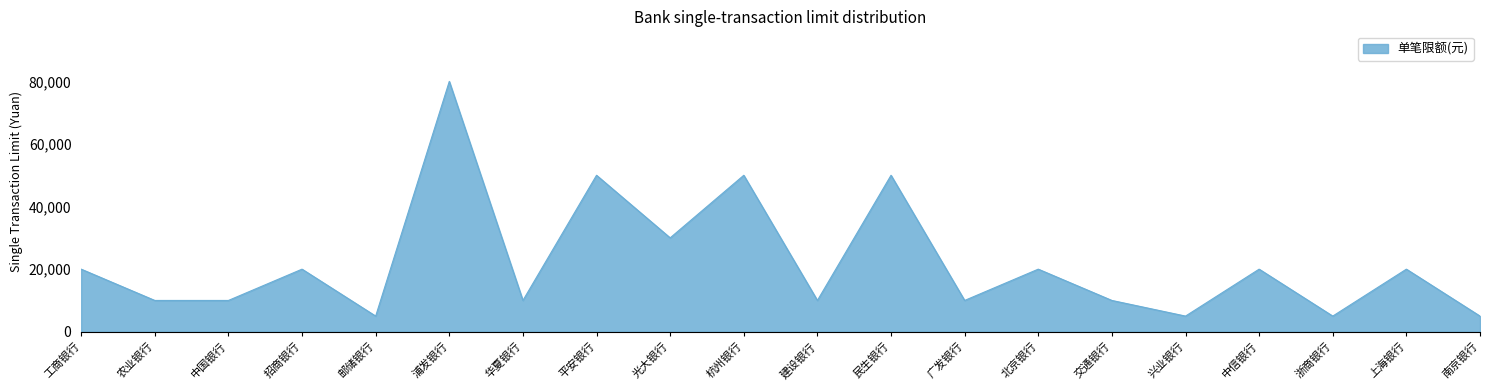

The value at 民生银行 is 50000. True or false?

True